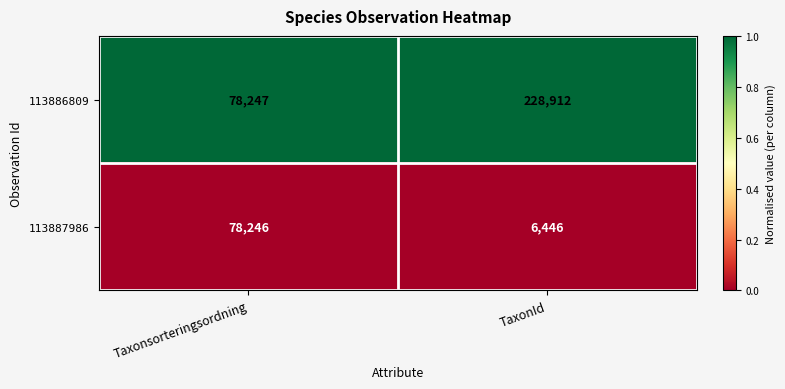

Which series changed the most between Taxonsorteringsordning and TaxonId?

113886809